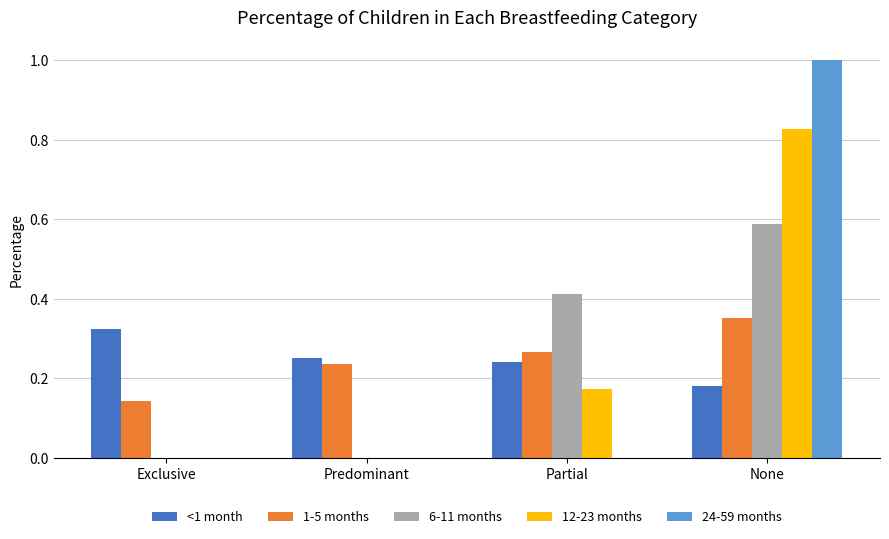

What is the total value across all series at Predominant?

0.5